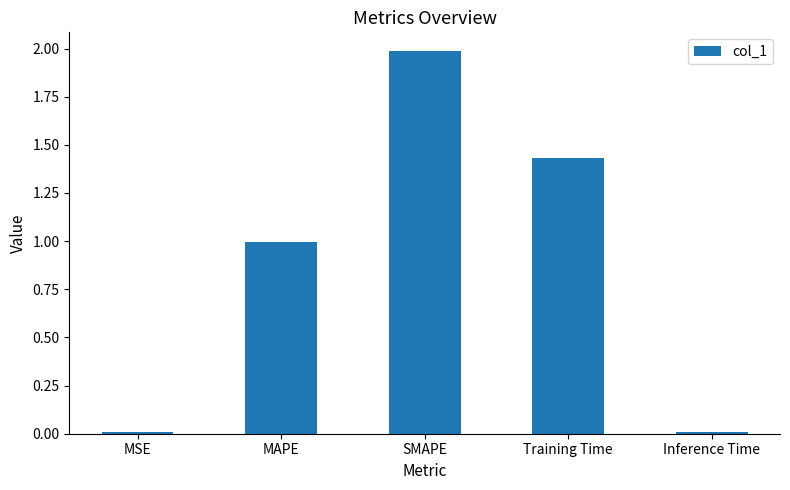

What is the average value?

0.9